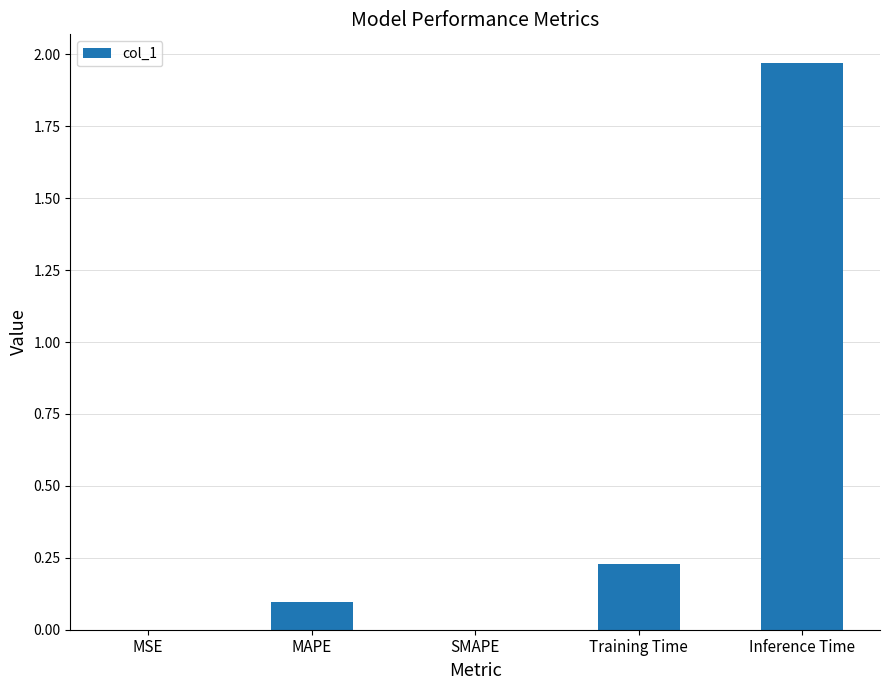

Which has a higher value, MSE or Training Time?

Training Time